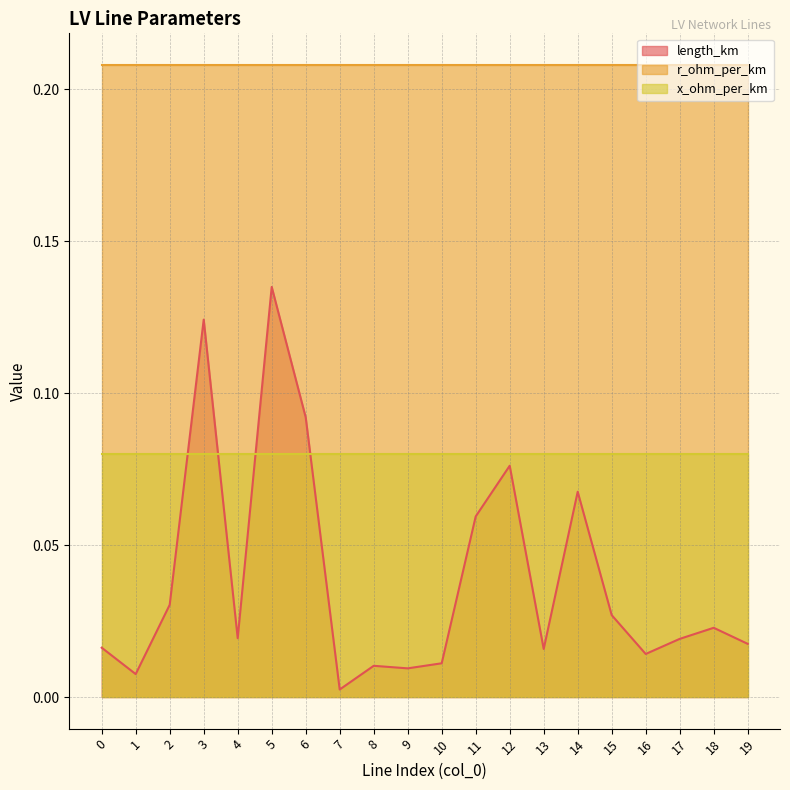

Rank the series at 5 from lowest to highest value.

x_ohm_per_km, length_km, r_ohm_per_km